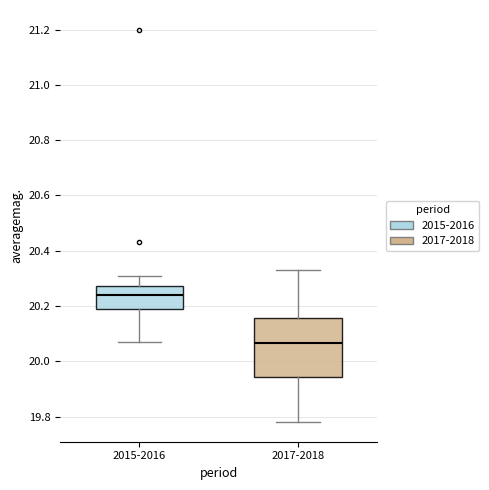

Reading left to right, read every box against the y-axis: the position of its median line, the range the box covers, and the ends of its whiskers. The values are not printed on the chart, so give them approximately, as read against the axis.

2015-2016: median 20.24, box 20.18 to 20.28, whiskers 20.08 to 20.32
2017-2018: median 20.06, box 19.94 to 20.16, whiskers 19.78 to 20.34